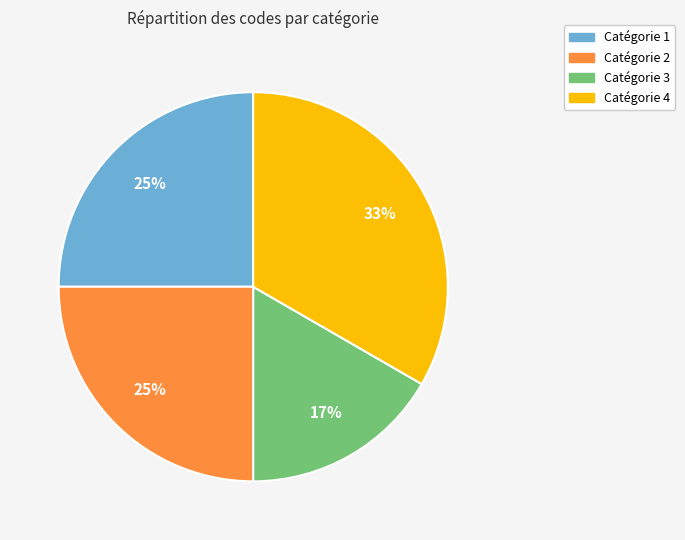

Which slice is the smallest?

Catégorie 3